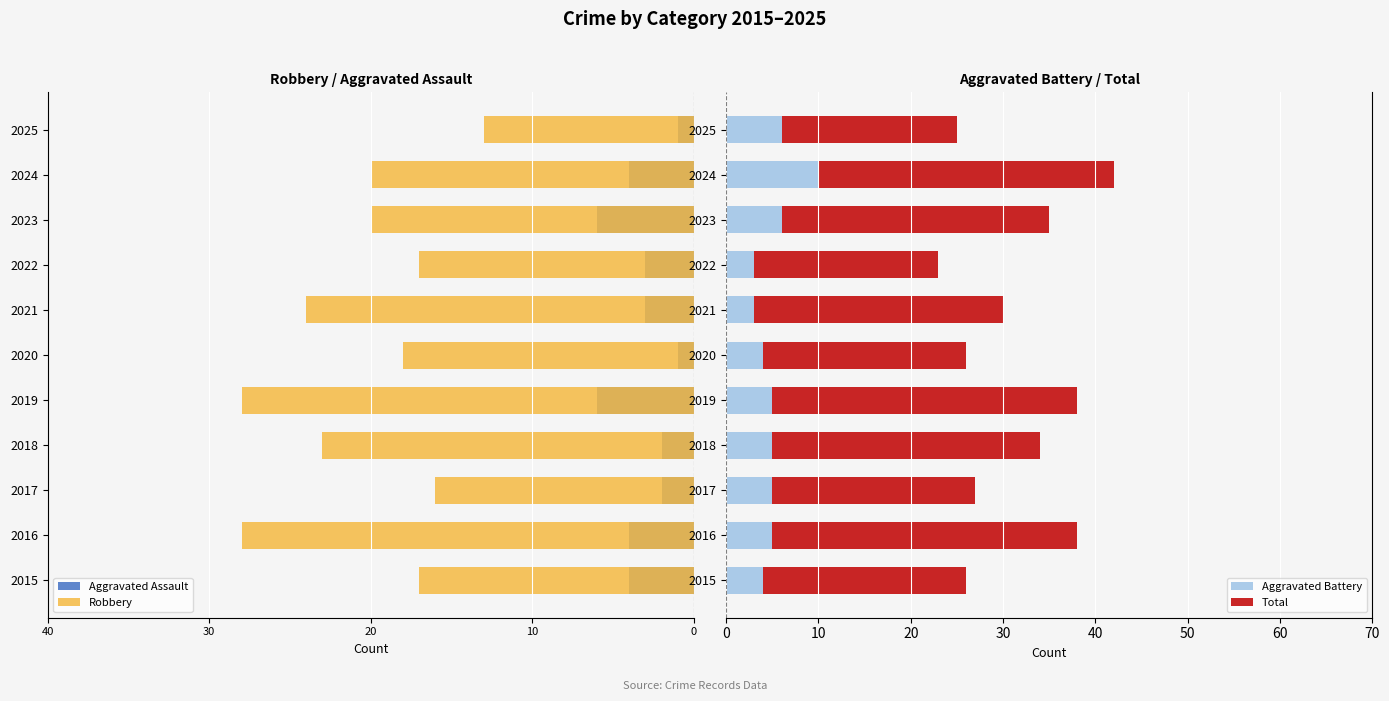

Does the chart contain stacked bars?

No